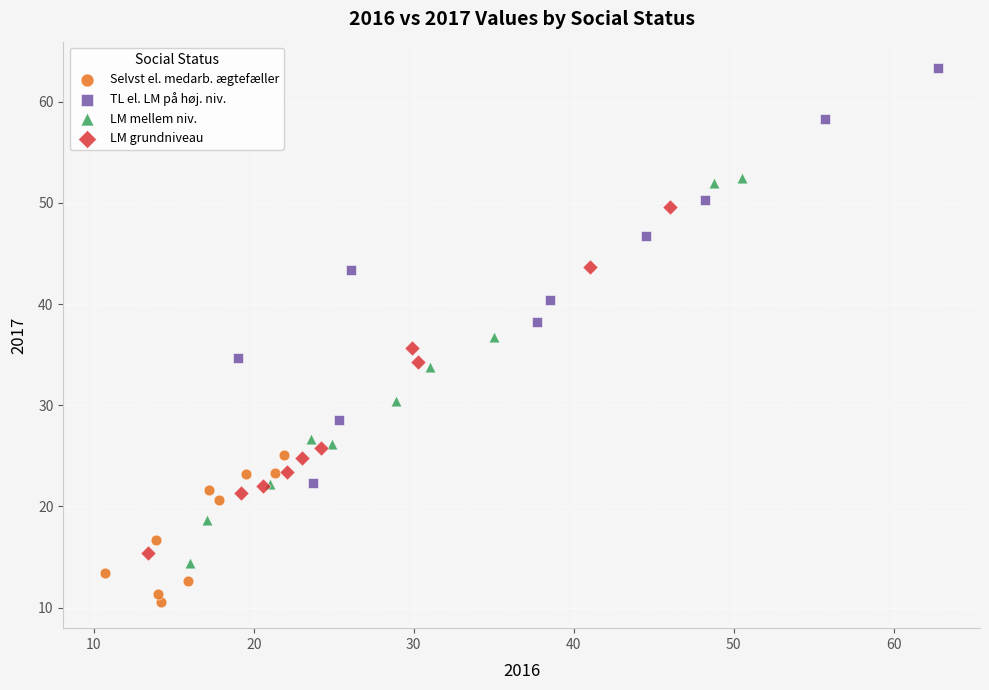

Which series contains the highest Y value?

TL el. LM på høj. niv.